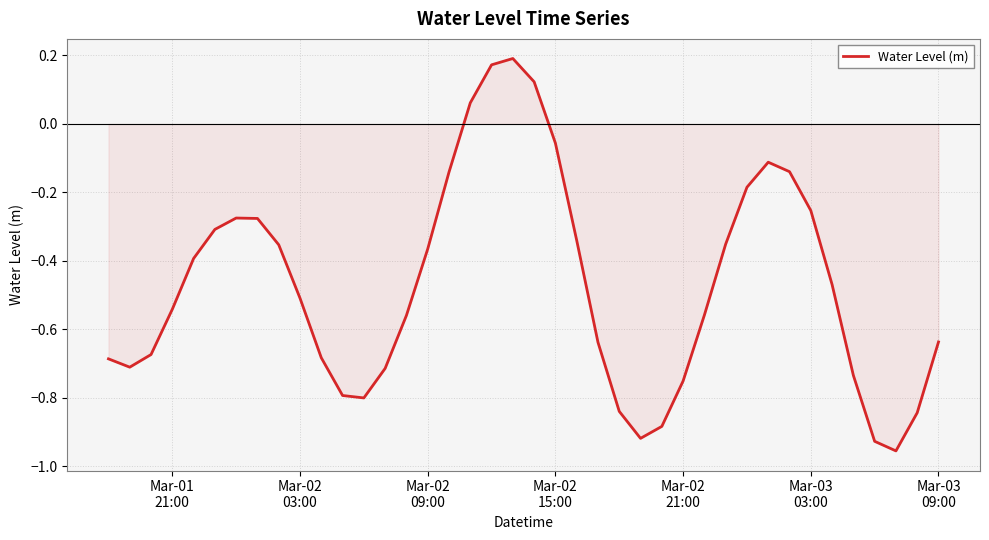

What is the maximum value shown in the chart?

0.2